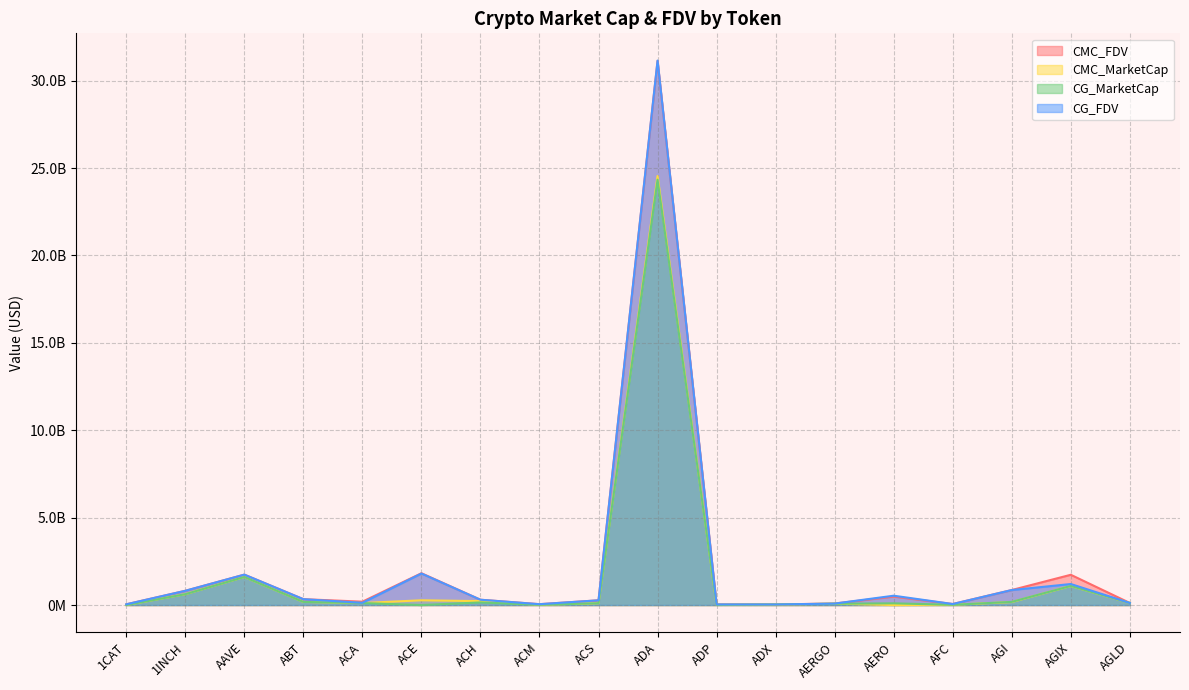

List the labels in order of CMC_FDV value, largest first.

ADA, ACE, AAVE, AGIX, AGI, 1INCH, AERO, ABT, ACH, ACS, ACA, AGLD, AERGO, AFC, ACM, 1CAT, ADP, ADX